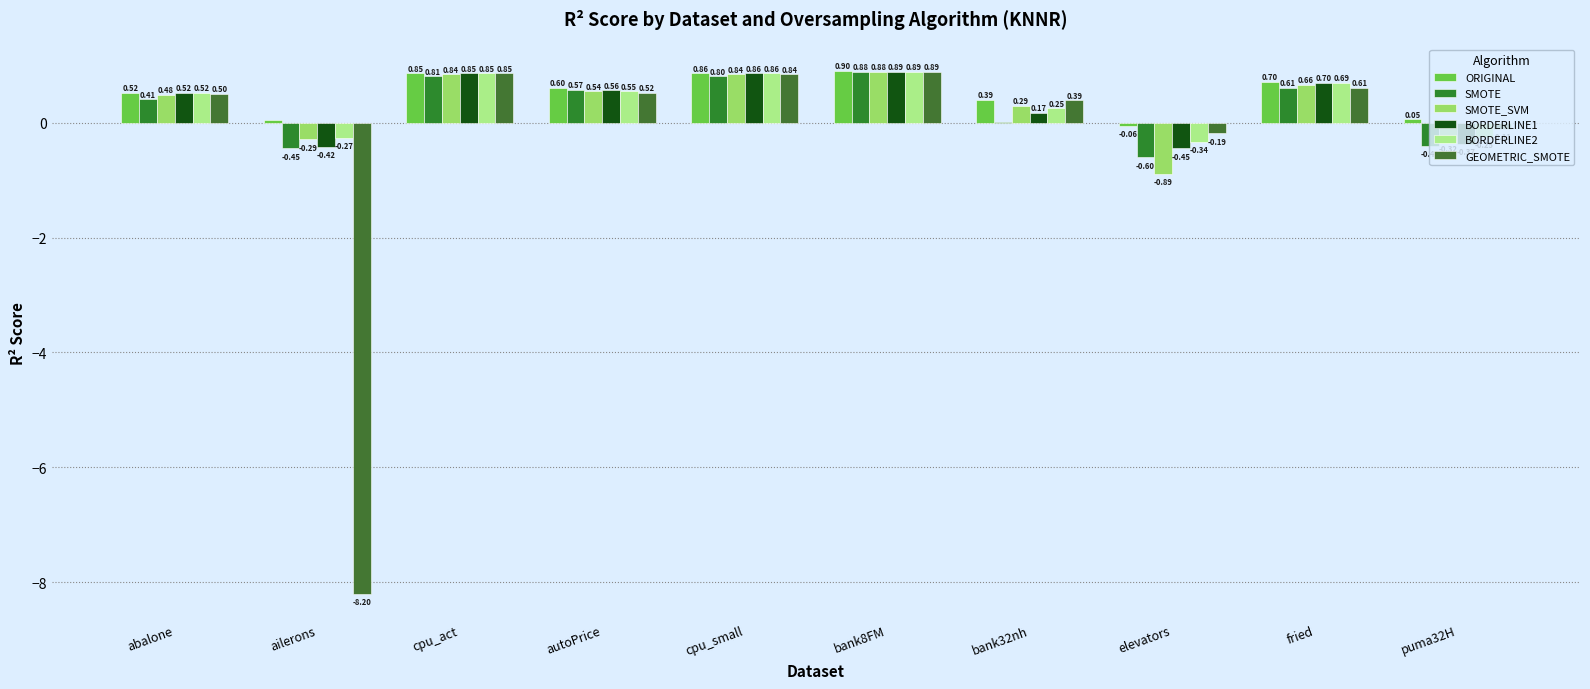

At which category is the sum across all series the highest?

bank8FM